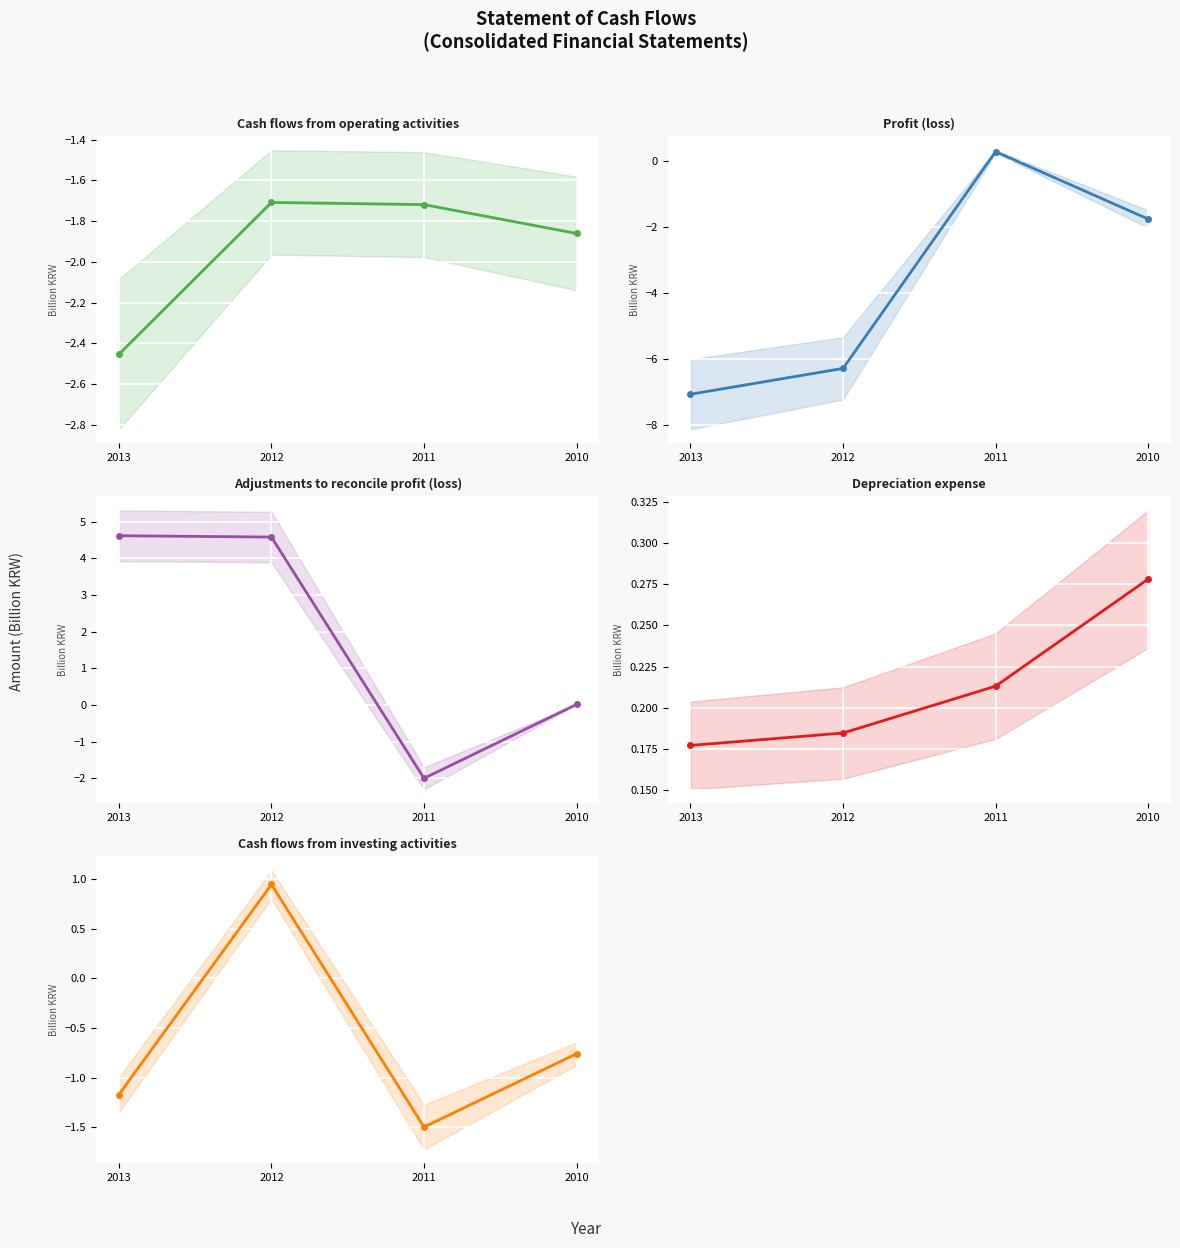

How many times do Adjustments to reconcile profit (loss) and Depreciation expense cross each other?

1